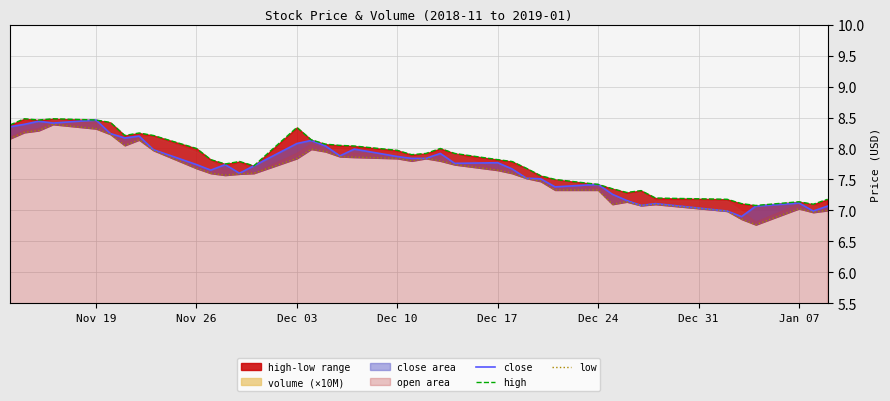

What is the value of the close point at the 24th from the left?

7.8